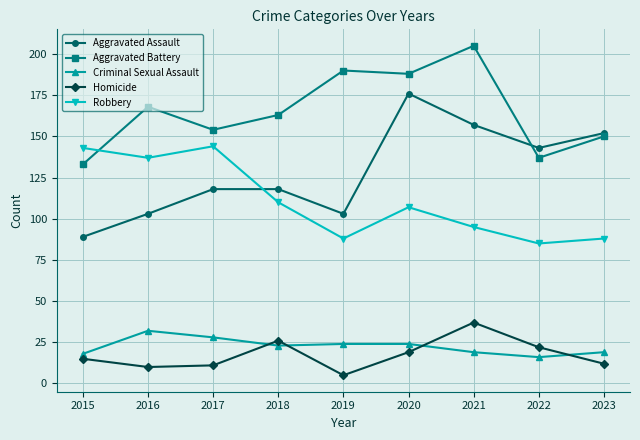

What is the sum of all Aggravated Assault values?

1159